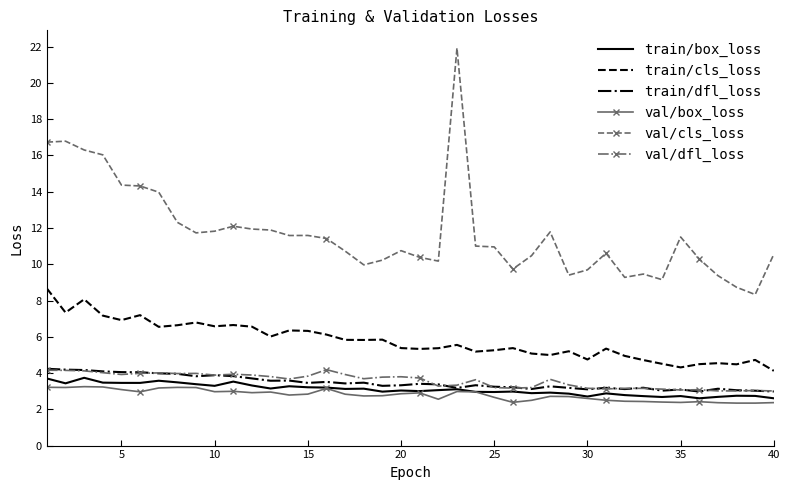

What is the sum of all val/dfl_loss values?

143.2